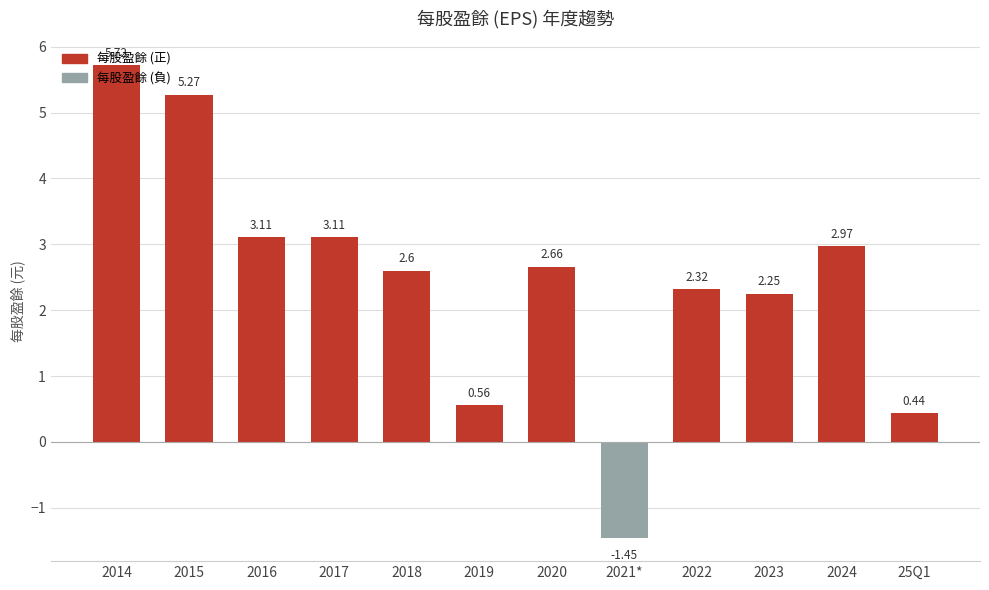

What is the sum of all values?

29.6